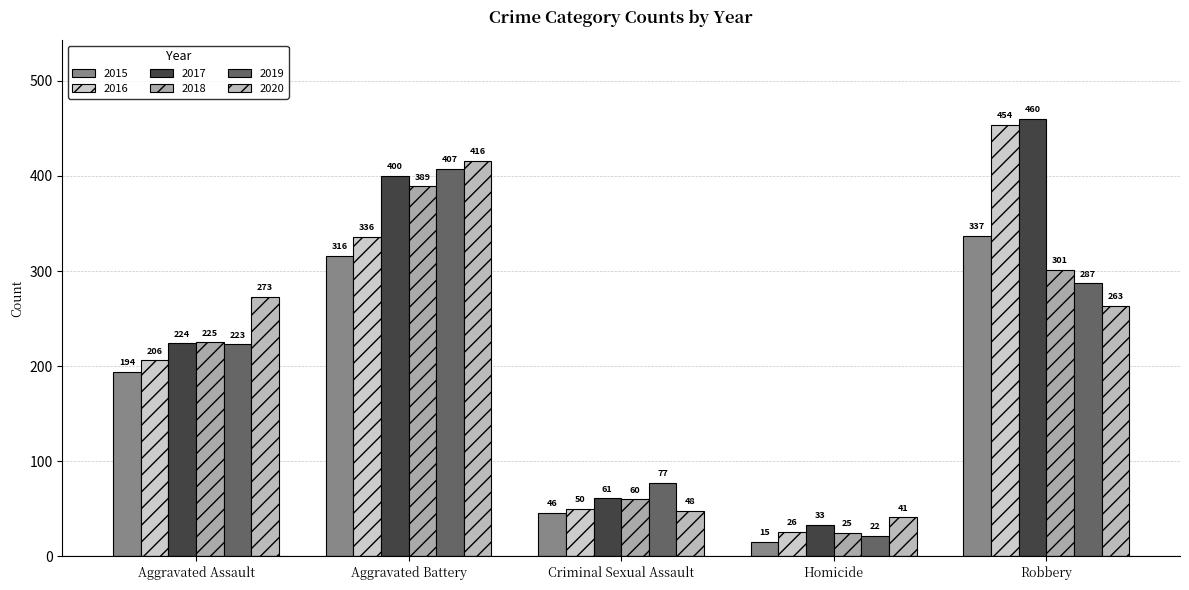

Which has a higher value, Criminal Sexual Assault or Robbery?

Robbery